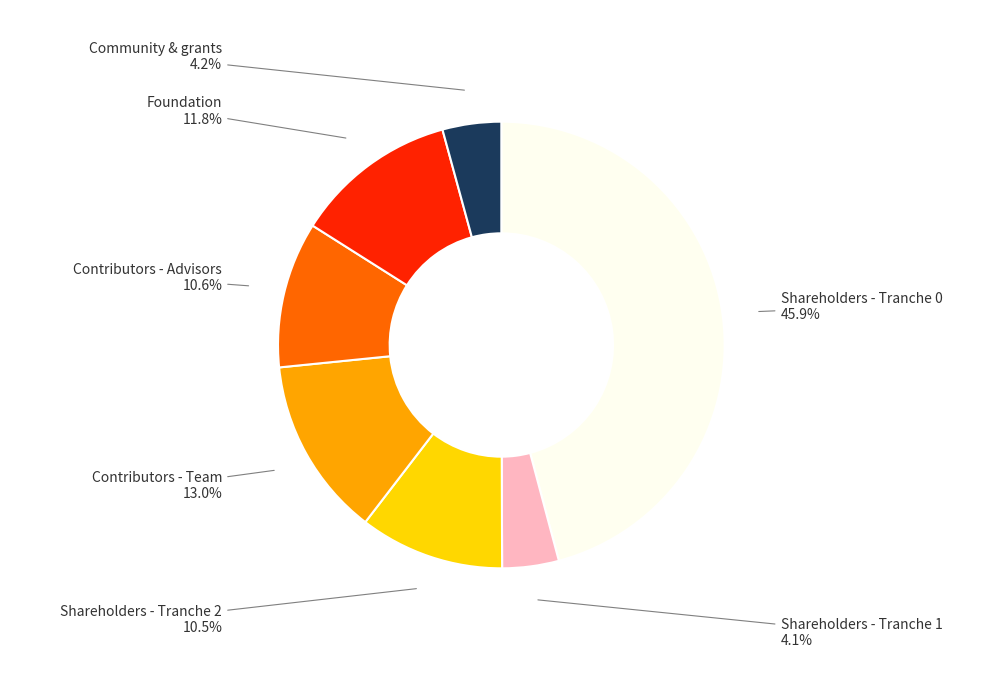

Is there a majority slice in this chart?

No